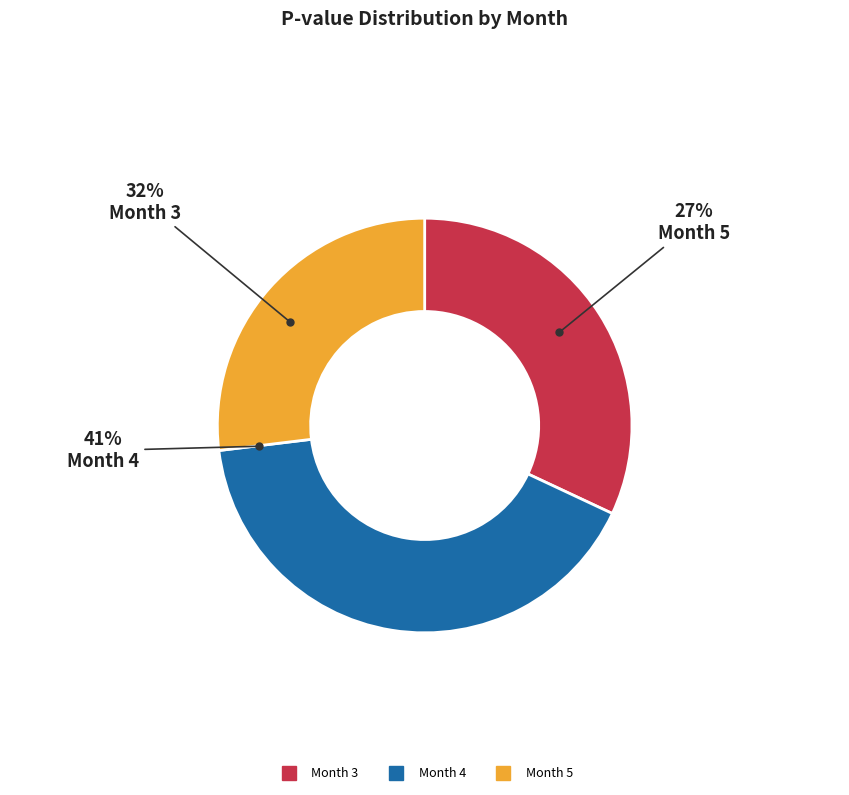

Which slice is the largest?

Month 4